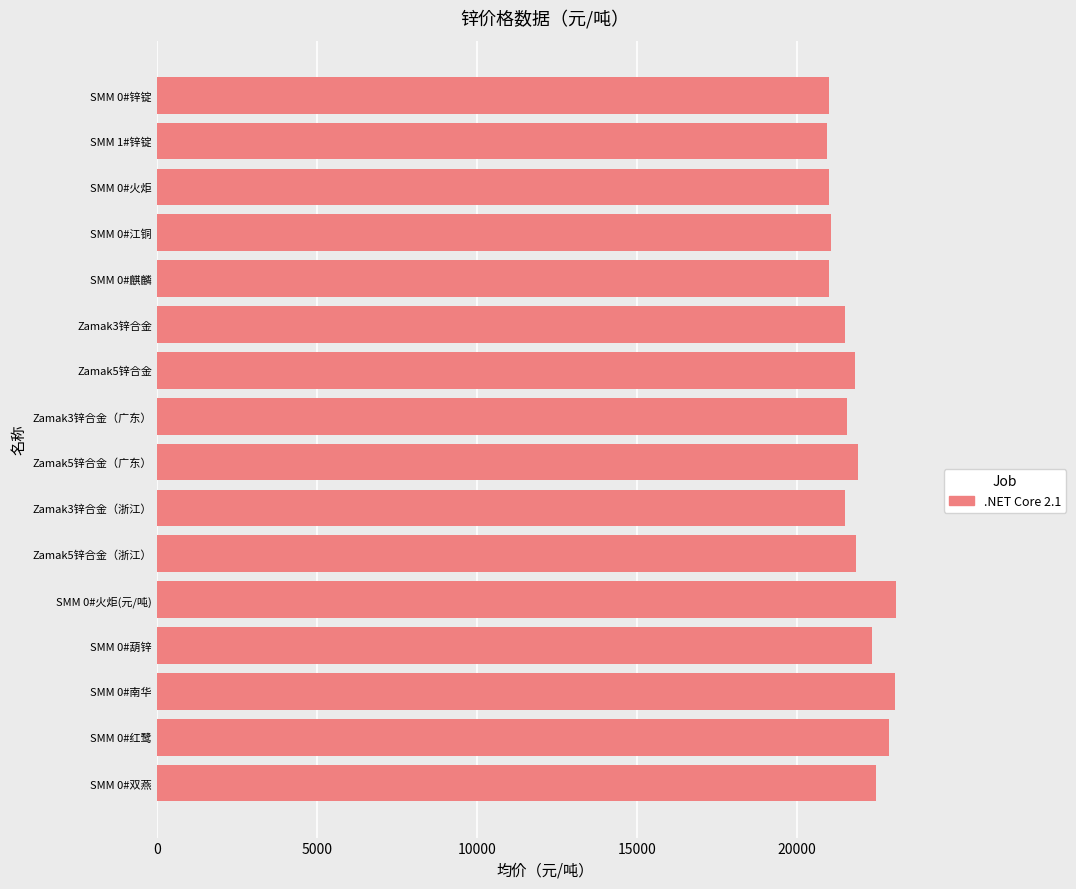

How many values are below 21810?

8